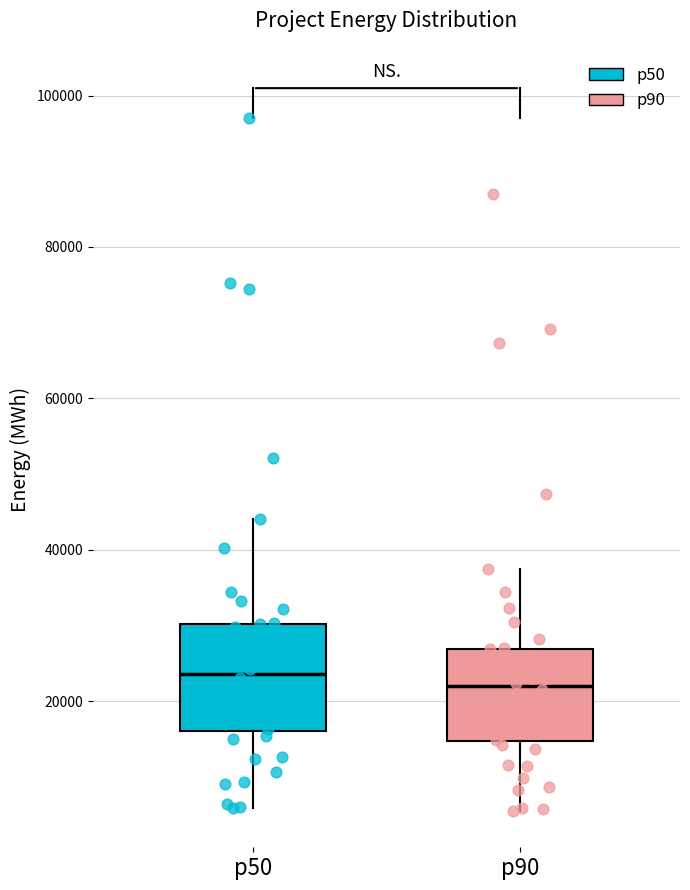

Reading left to right, read every box against the y-axis: the position of its median line, the range the box covers, and the ends of its whiskers. The values are not printed on the chart, so give them approximately, as read against the axis.

p50: median 24000, box 16000 to 30000, whiskers 6000 to 44000
p90: median 22000, box 14000 to 26000, whiskers 6000 to 38000